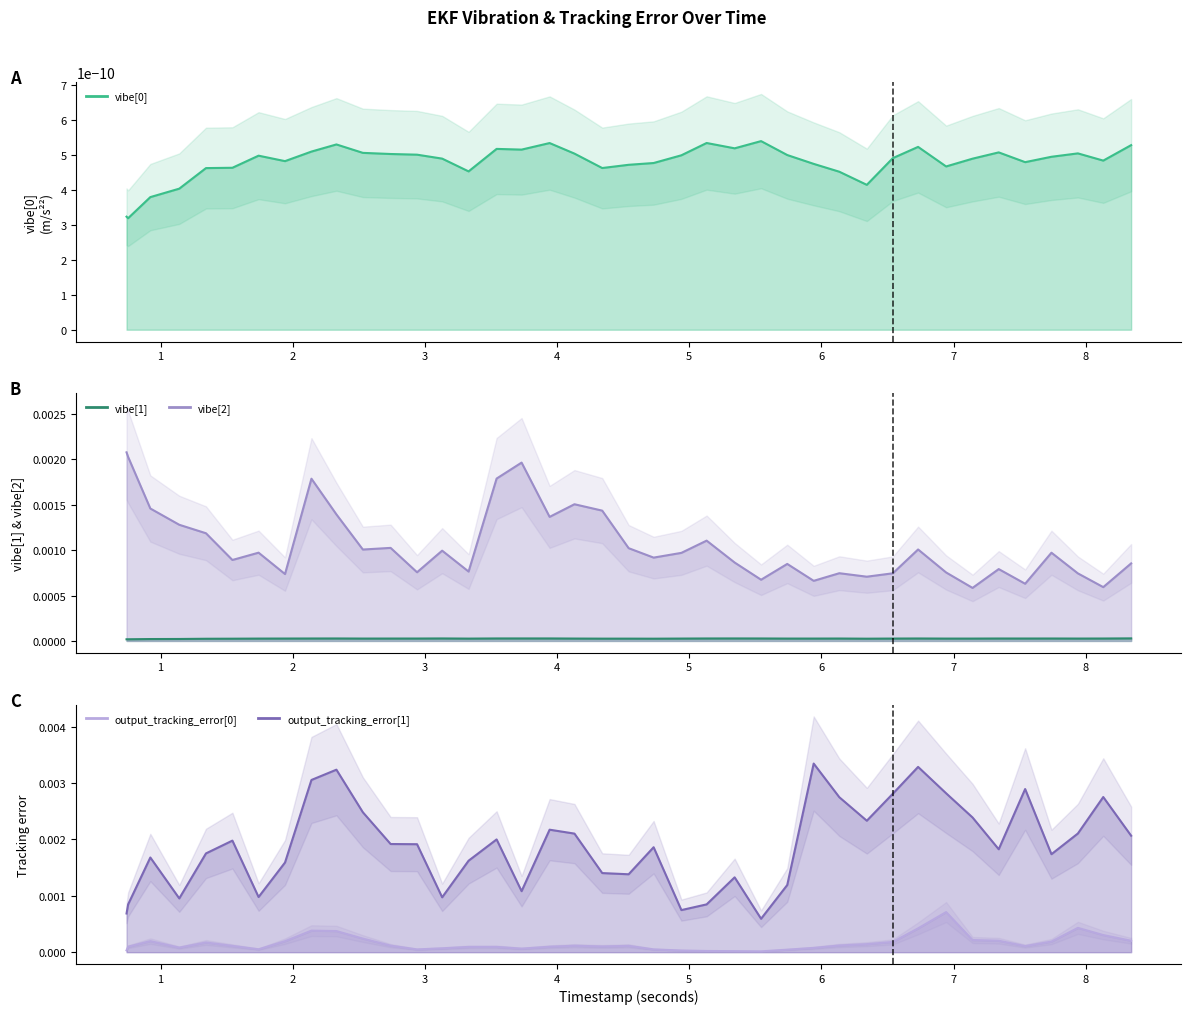

At how many categories does at least one series exceed 0?

40